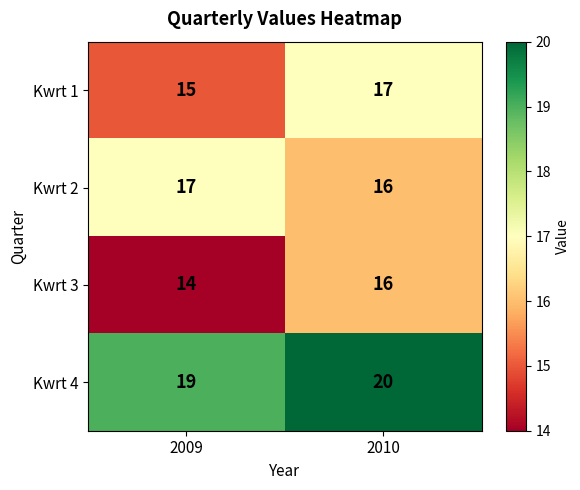

What is the greatest value displayed?

20